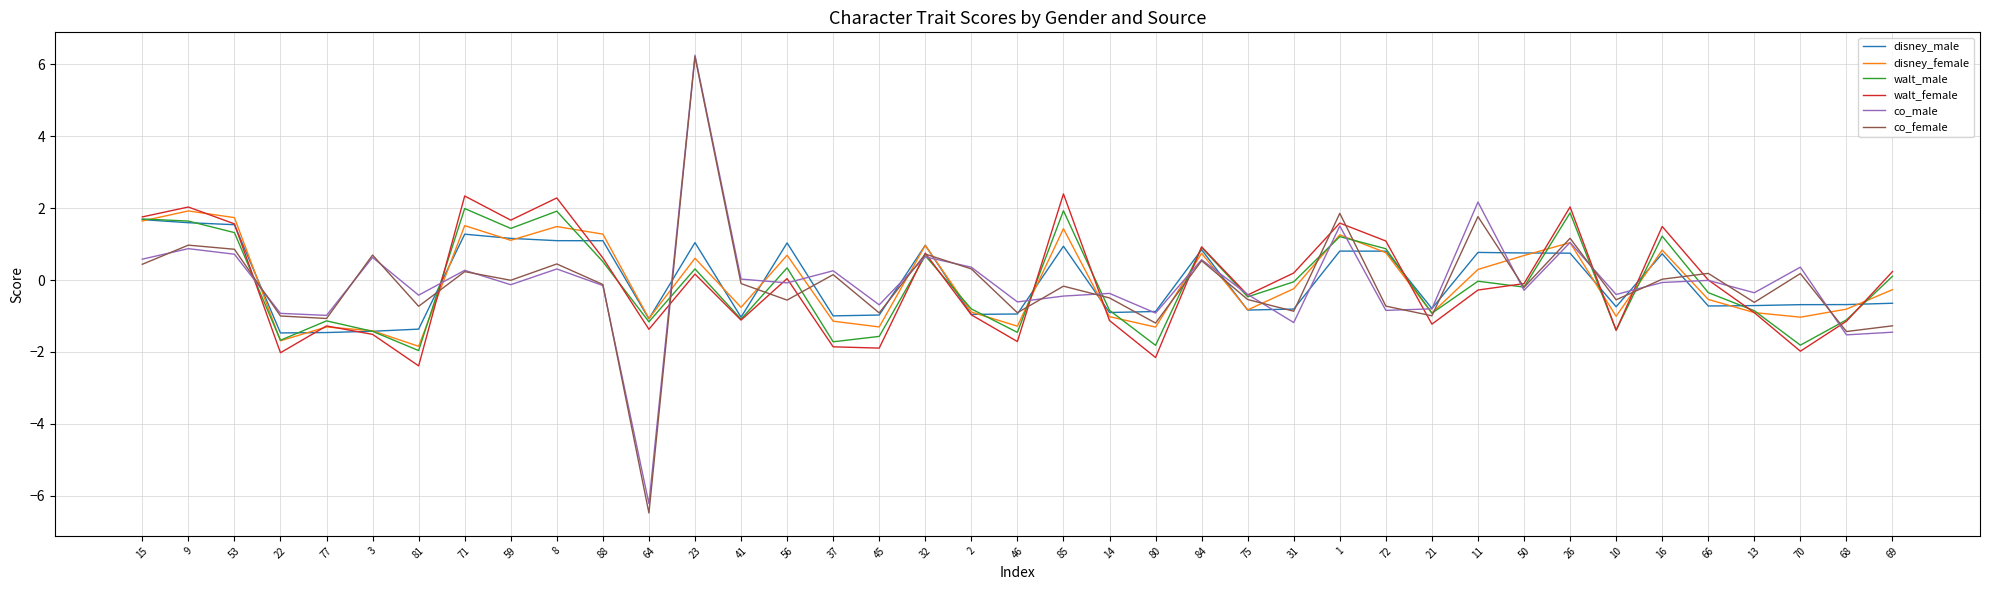

What is the difference between the second highest and minimum values in the disney_female series?

3.6